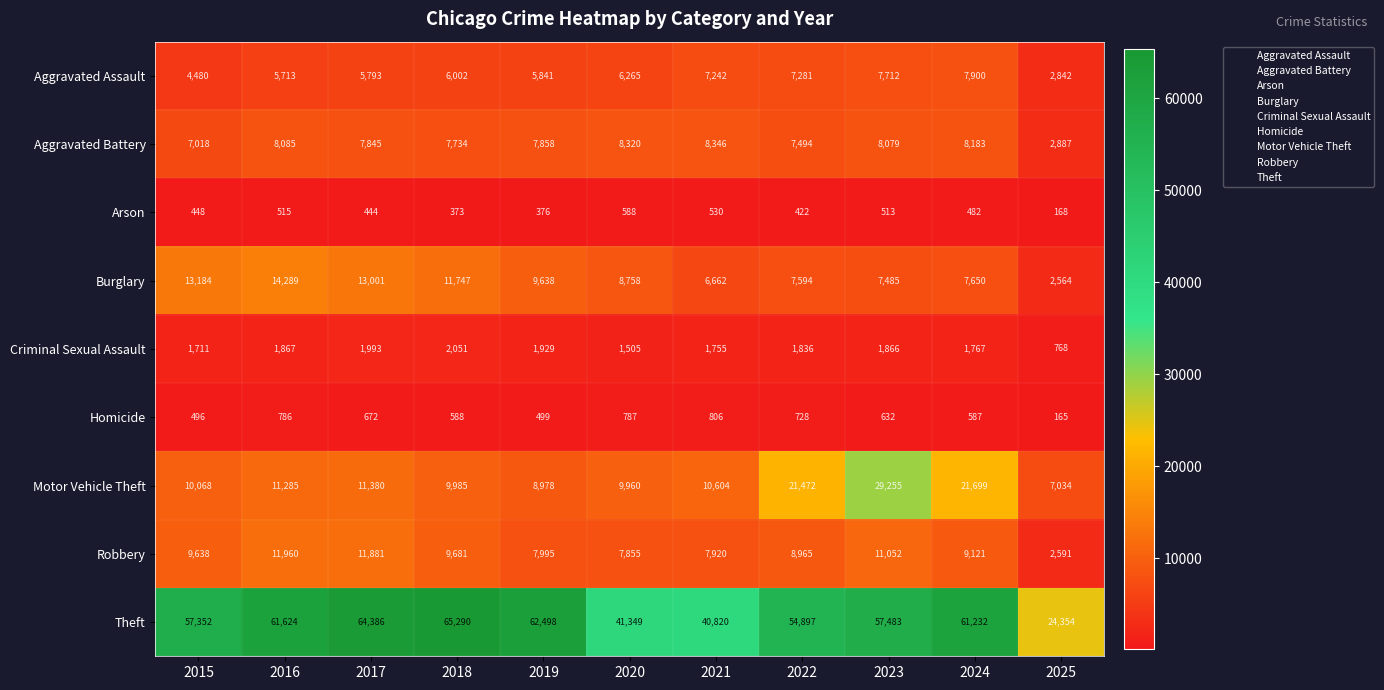

Count the number of categories in the chart.

11